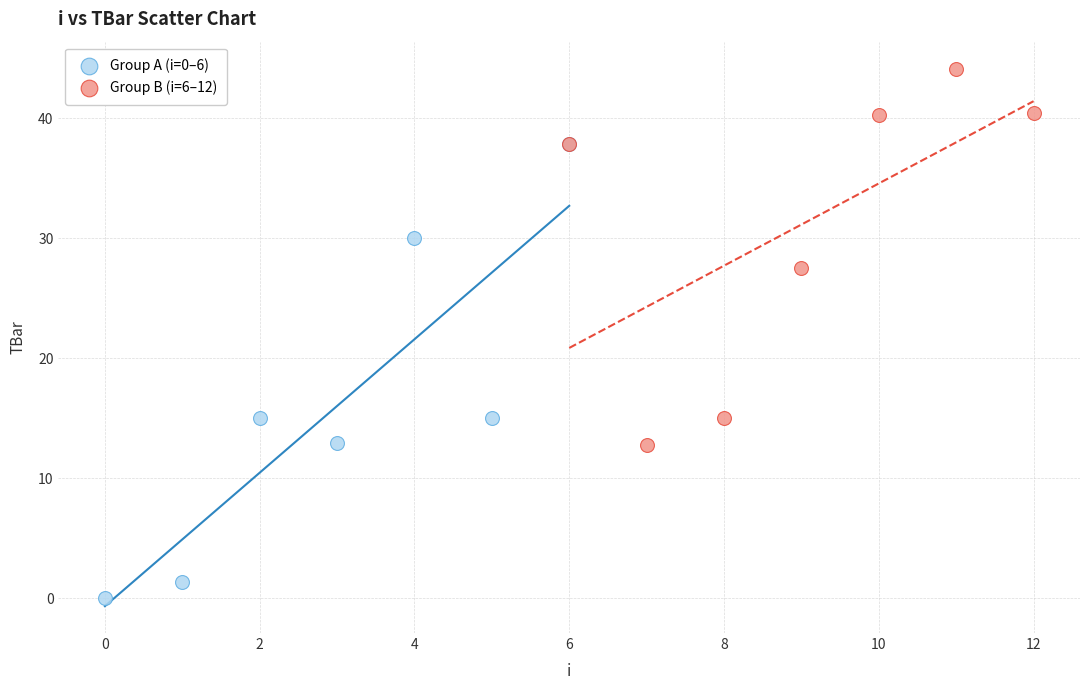

What are all the series names shown in the legend?

Group A (i=0–6), Group B (i=6–12)